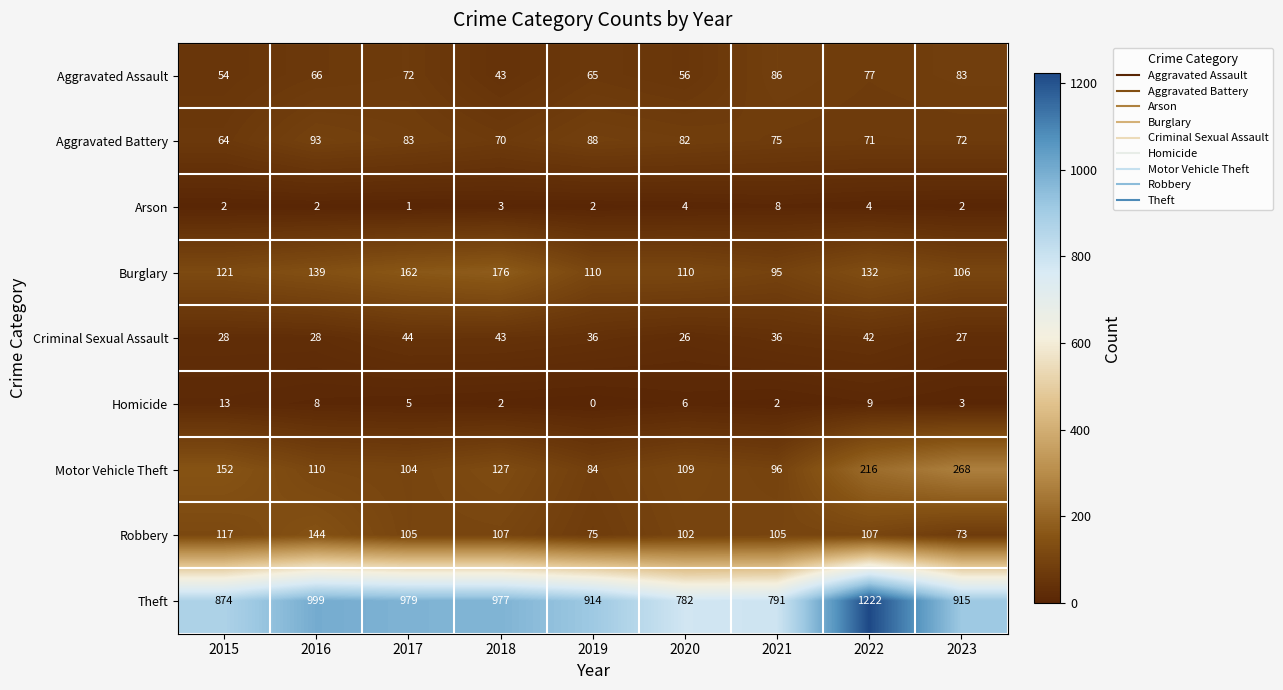

At which label does Homicide reach its minimum?

2019